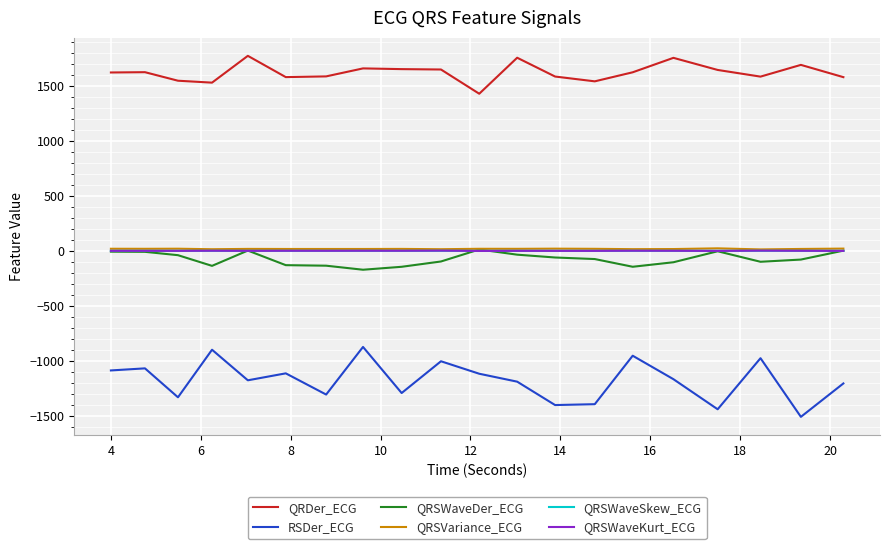

How many values in the QRSWaveDer_ECG series exceed -72?

9